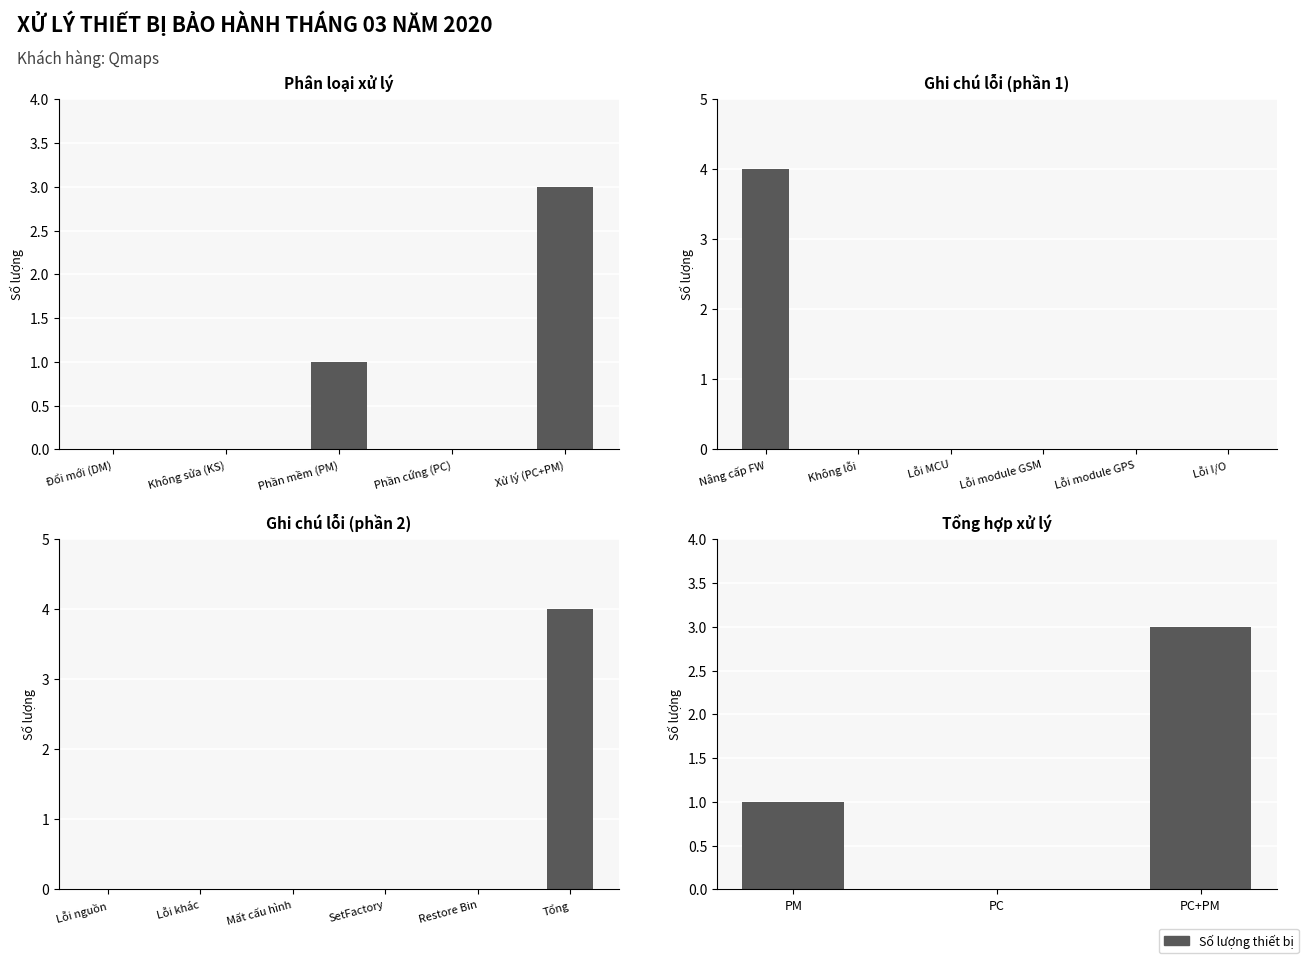

How many groups of bars are there?

4